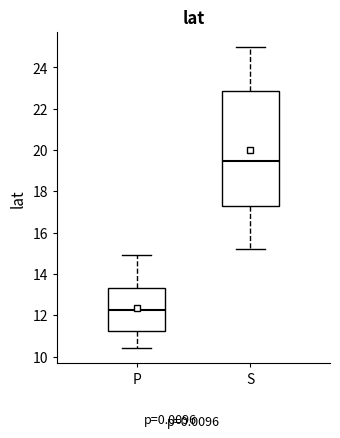

Reading left to right, transcribe this box plot: for each box, give where its median line is, the range the box spans, and where its two whiskers end, as read against the y-axis. The values are not printed on the chart, so give them approximately, as read against the axis.

P: median 12.2, box 11.2 to 13.4, whiskers 10.4 to 15.0
S: median 19.4, box 17.4 to 22.8, whiskers 15.2 to 25.0